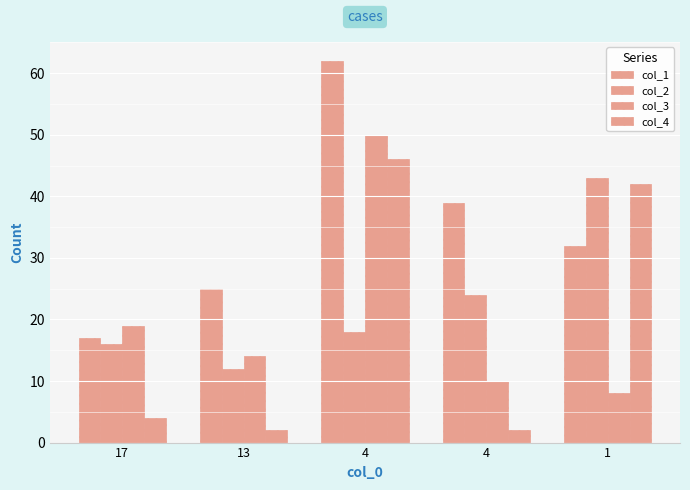

How many categories are shown in the chart?

5